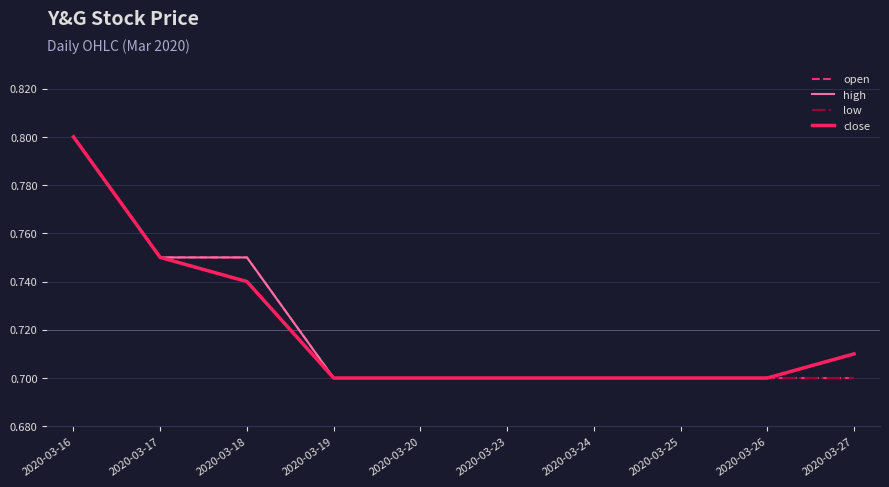

Between 2020-03-18 and 2020-03-27, which series saw the biggest shift?

open